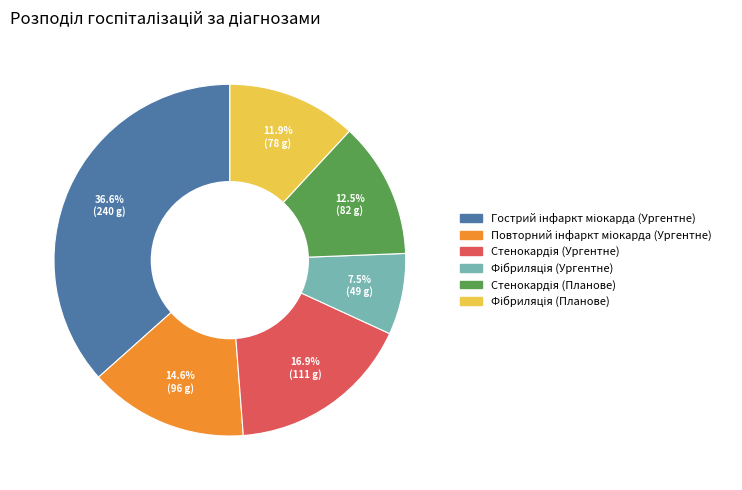

How many segments does this pie chart have?

6